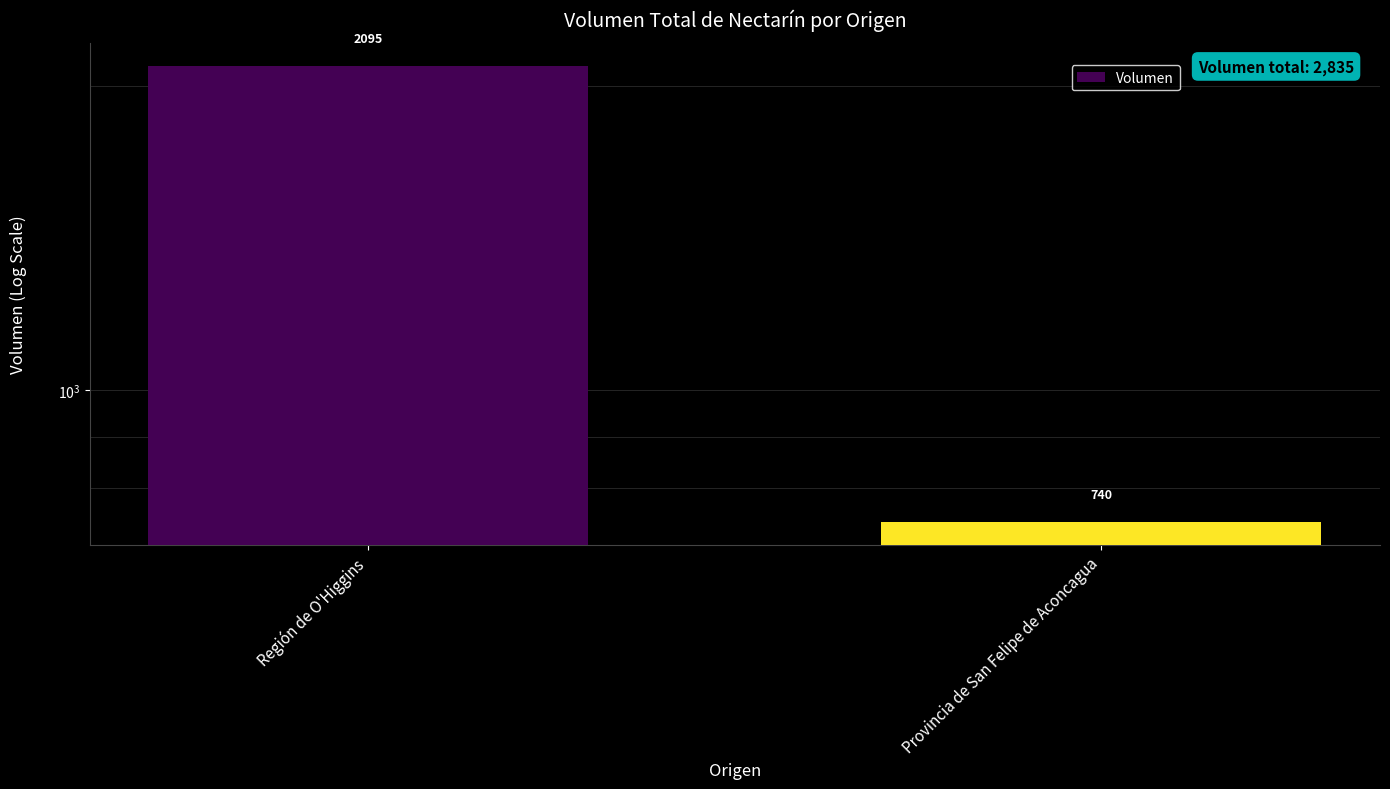

What is the sum of the values at Provincia de San Felipe de Aconcagua and Región de O'Higgins?

2835